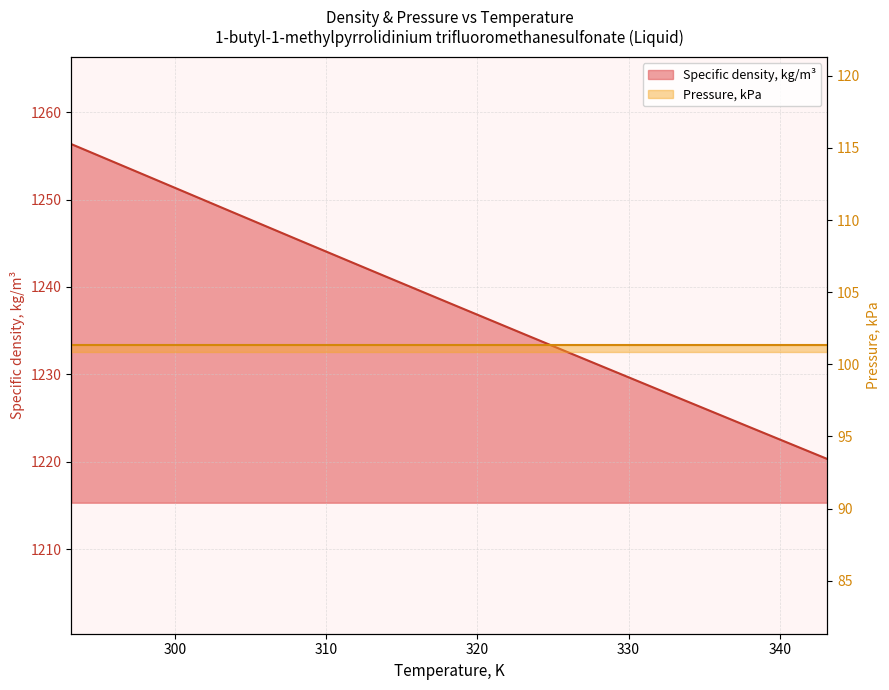

Which has a higher value, 323.15 or 333.15?

323.15